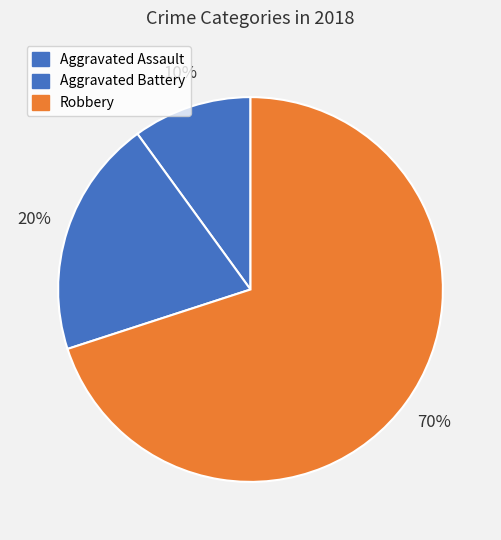

Which slice represents more than half of the pie?

Robbery